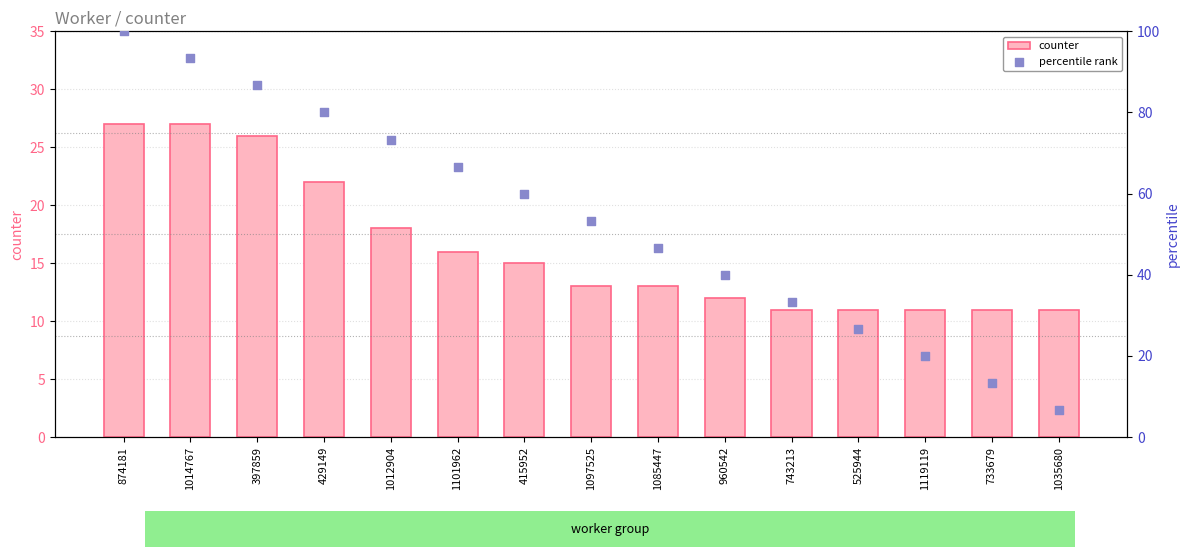

Which series contains the highest Y value?

percentile rank